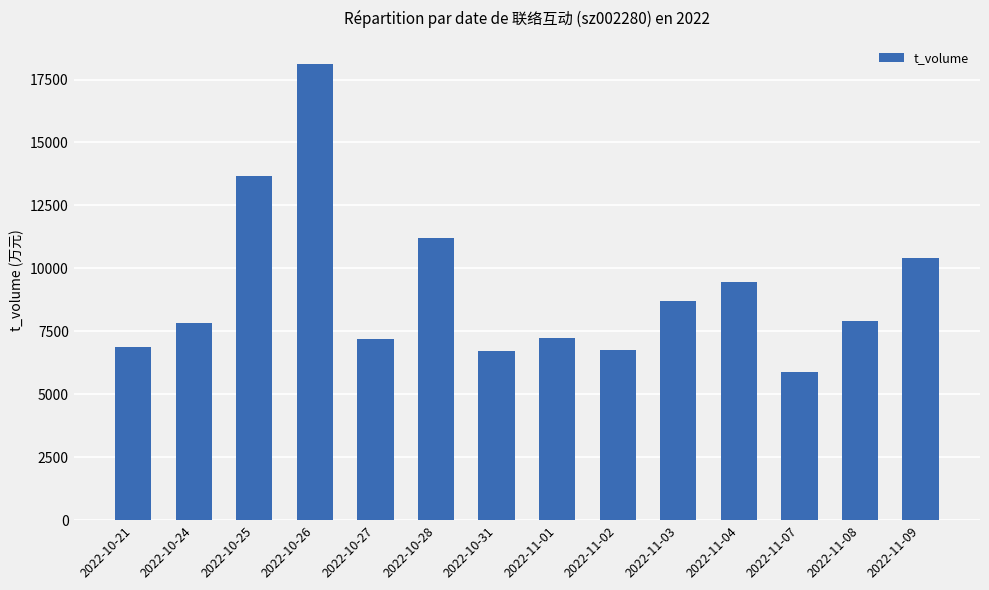

At which category does the chart reach its minimum across all series?

2022-11-07